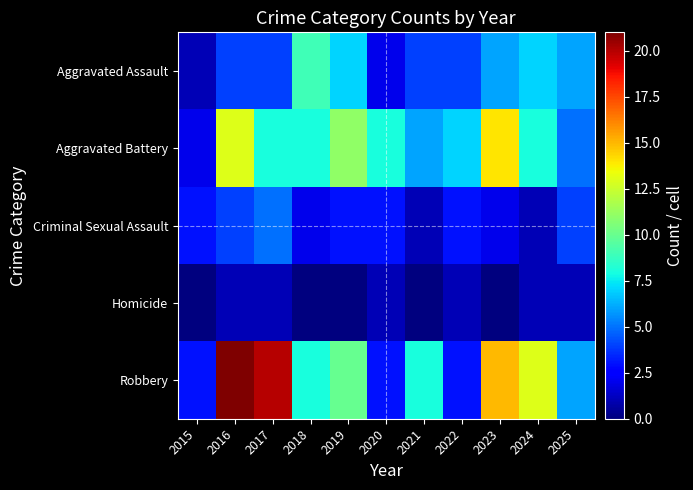

Which series has the largest total across all categories?

Robbery